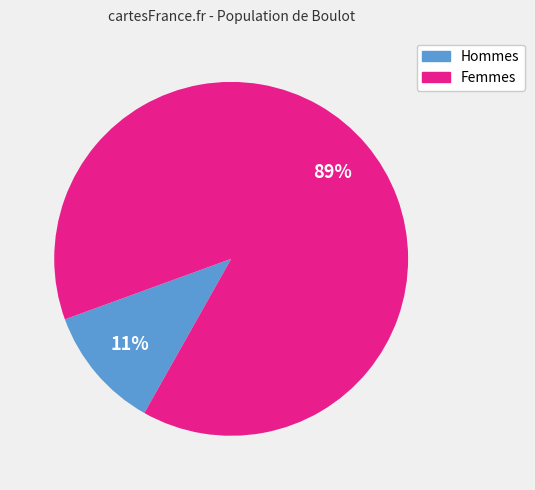

To the nearest percent, what is the average slice percentage?

50%